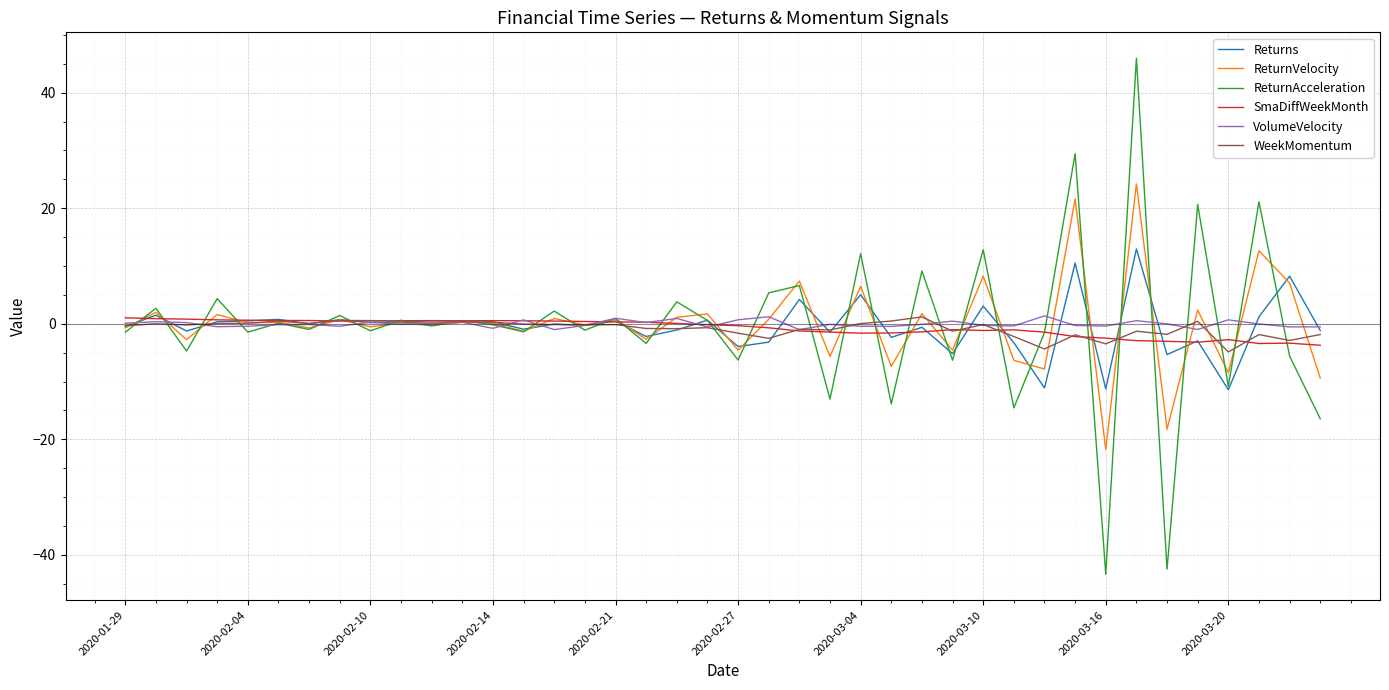

Which series ends up on top after the final intersection of ReturnAcceleration and Returns?

Returns